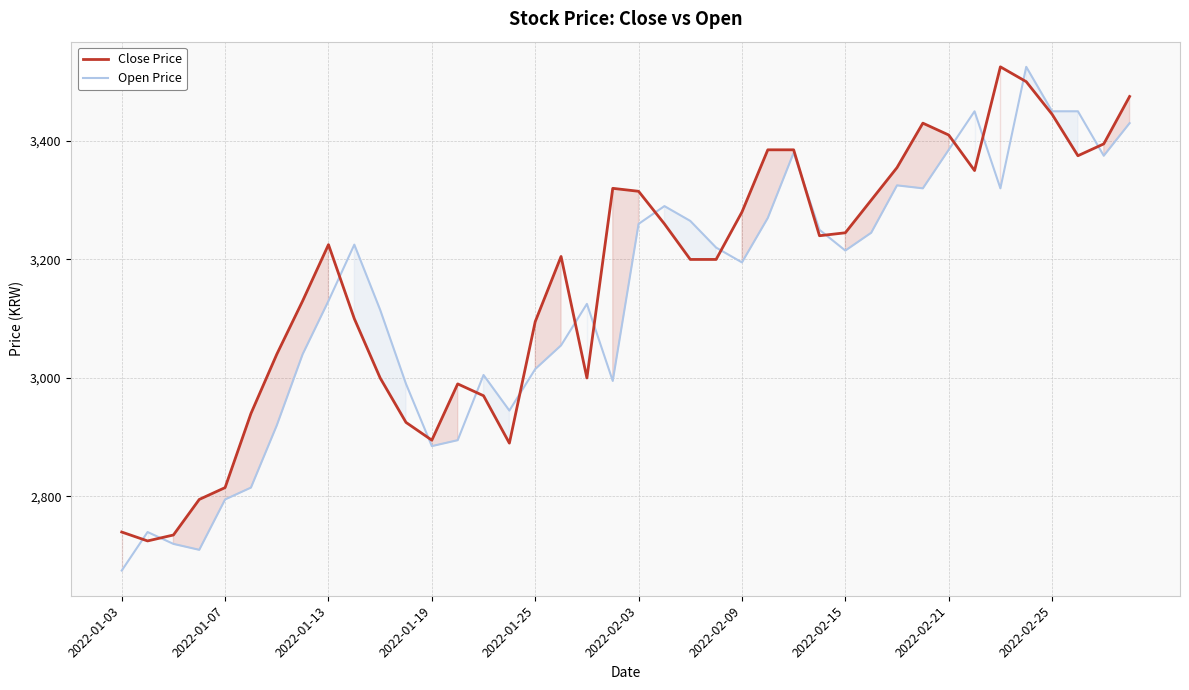

What is the sum of all Open Price values?

125415